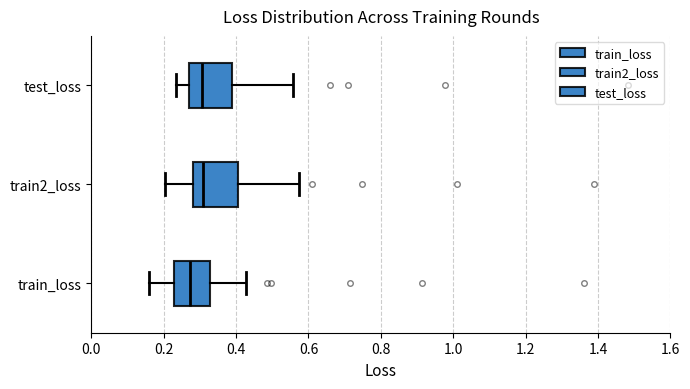

Reading bottom to top, read every box against the x-axis: the position of its median line, the range the box covers, and the ends of its whiskers. The values are not printed on the chart, so give them approximately, as read against the axis.

train_loss: median 0.28, box 0.22 to 0.32, whiskers 0.16 to 0.42
train2_loss: median 0.30, box 0.28 to 0.40, whiskers 0.20 to 0.58
test_loss: median 0.30, box 0.26 to 0.38, whiskers 0.24 to 0.56